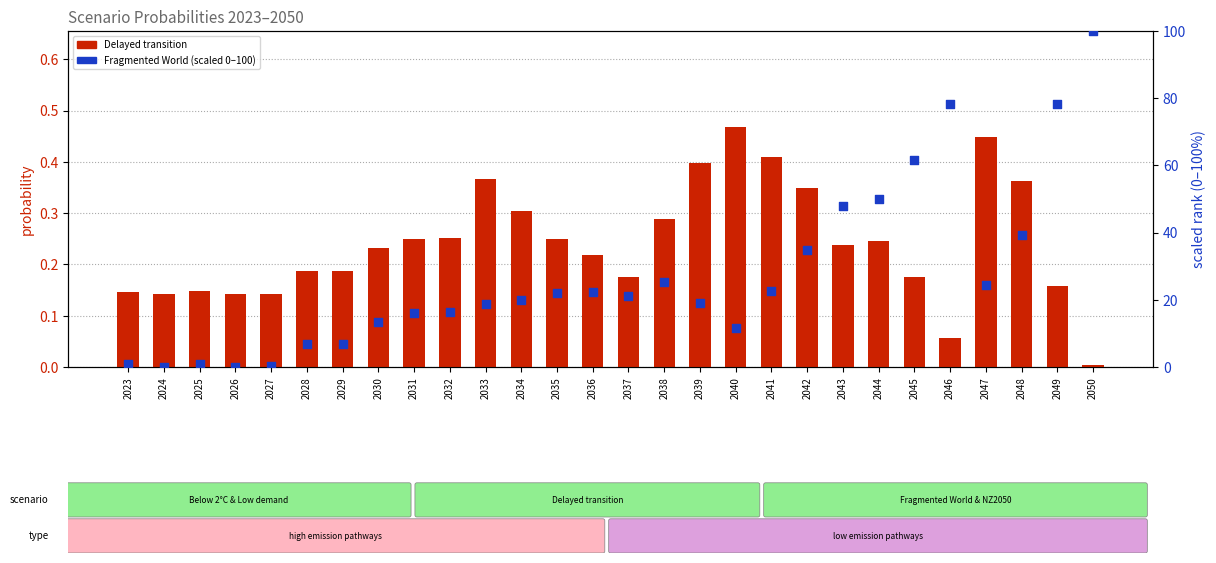

At how many categories does at least one series exceed 36?

7